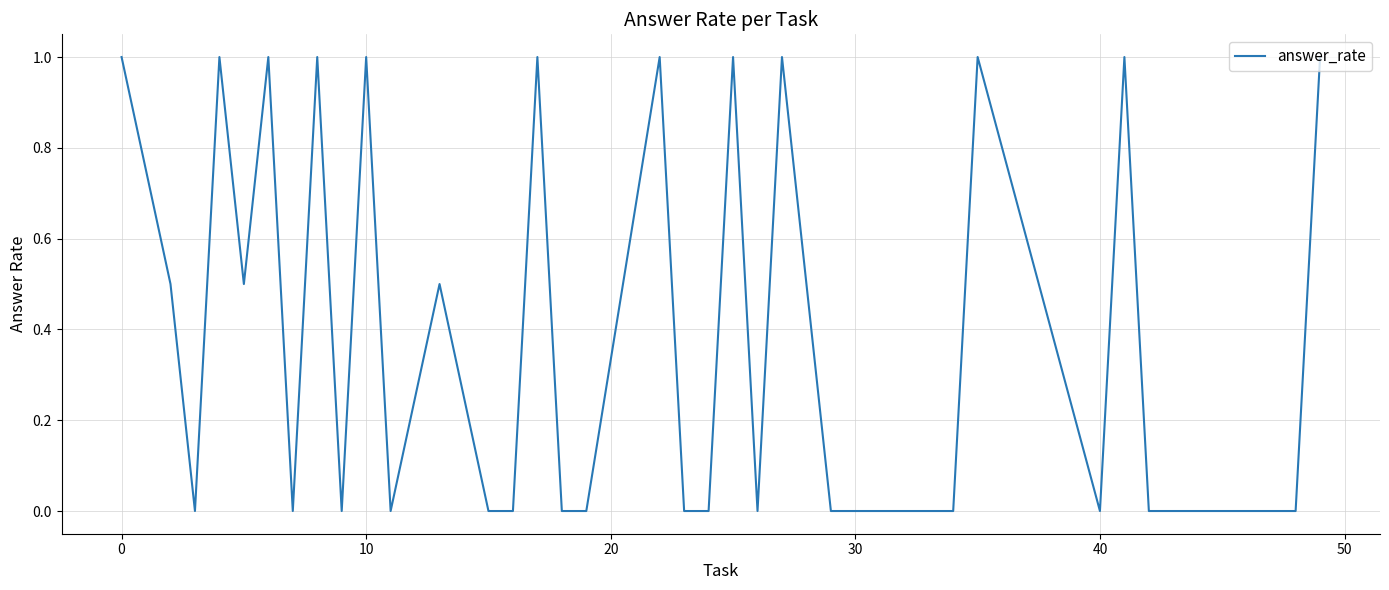

What is the difference between the maximum and minimum values?

1.0